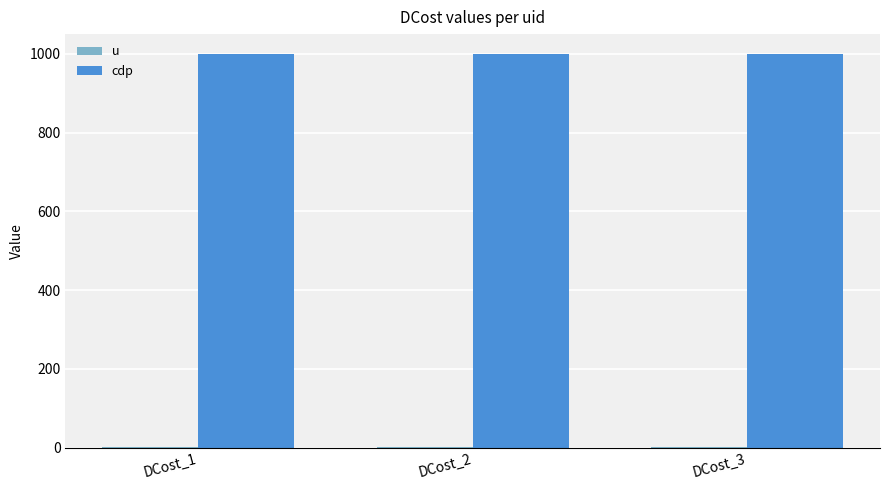

What is the minimum value for cdp?

1000